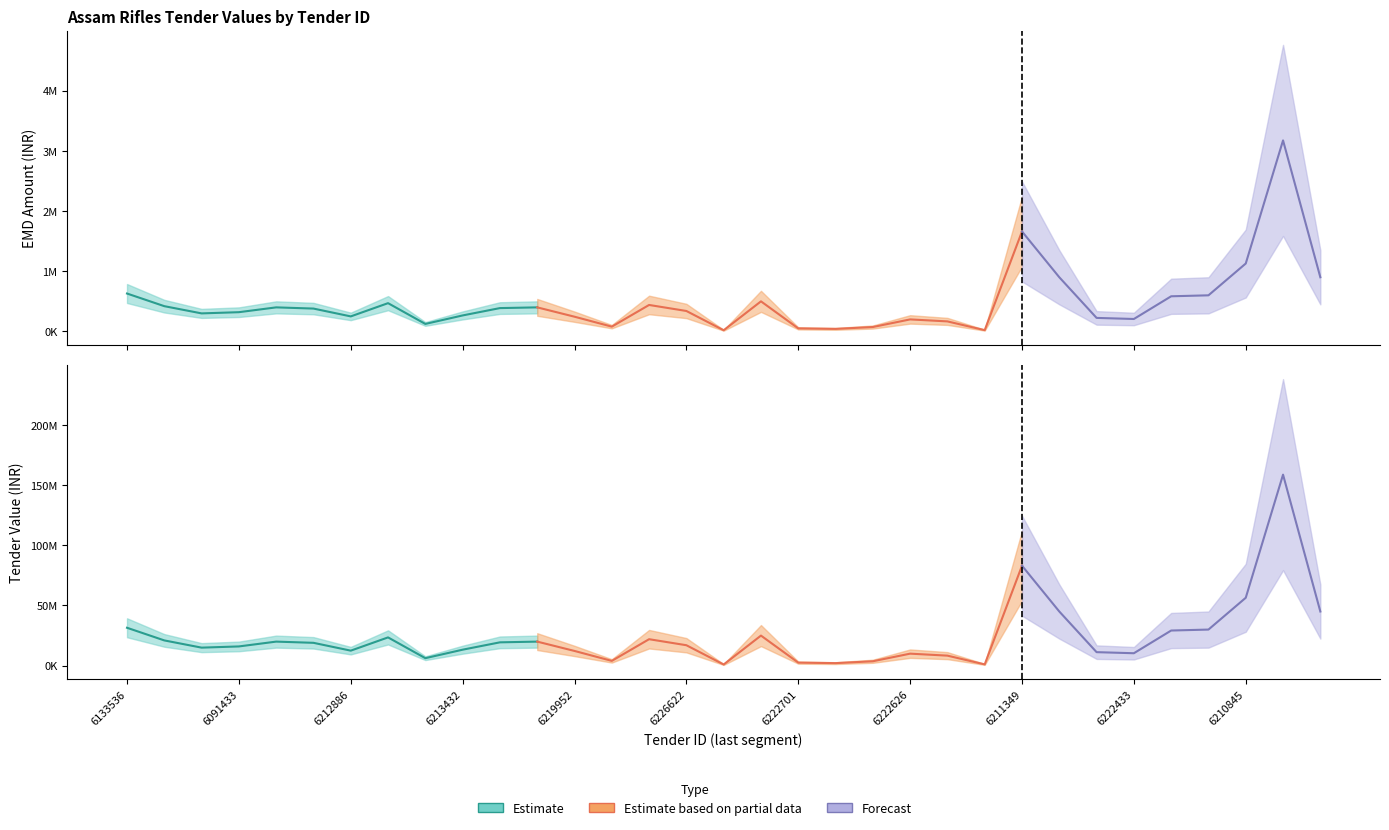

What is the label of the 18th point from the right?

GEM/2025/B/6226622